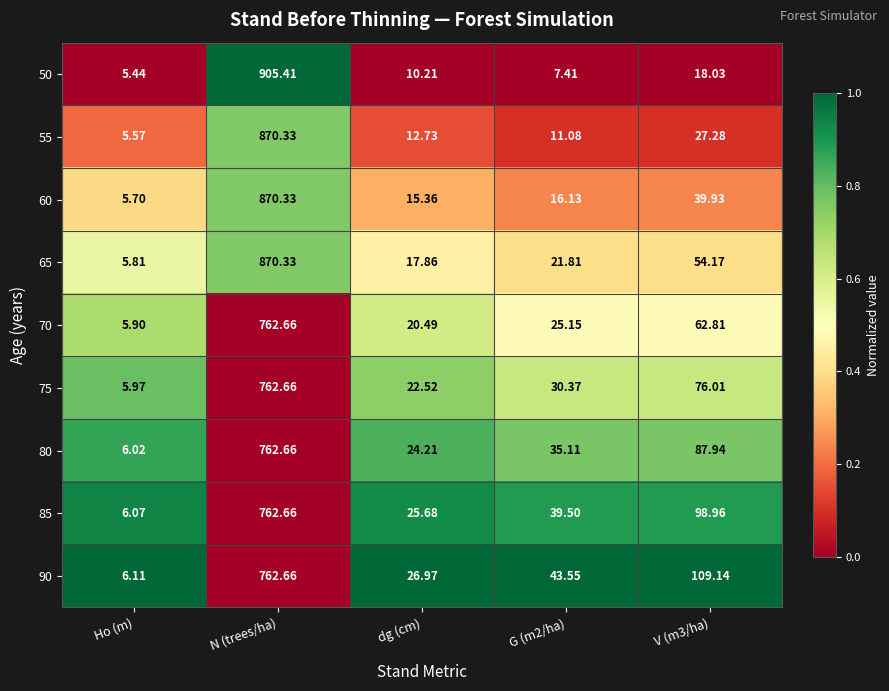

Which category has the lowest value across all series?

Ho (m)